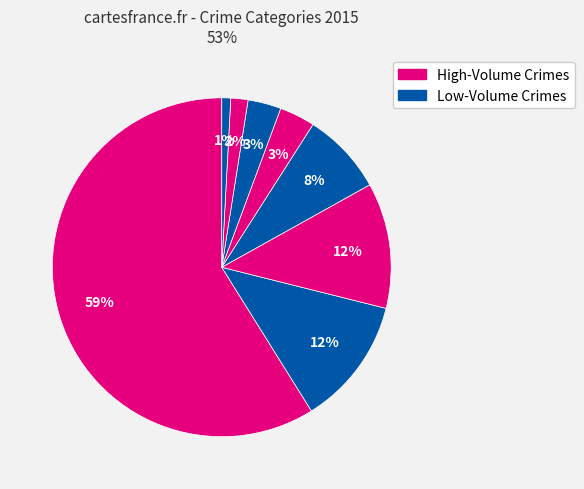

How many slices are in this pie chart?

8